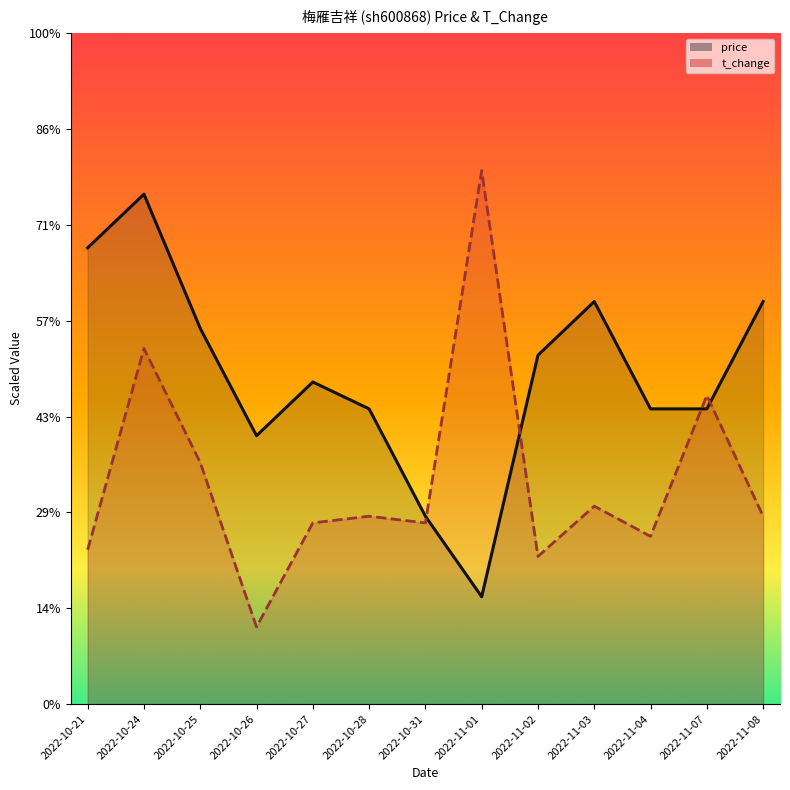

Reading left to right, list all the values displayed in this chart.

price: 2.4	2.7	2.0	1.4	1.7	1.5	1.0	0.6	1.8	2.1	1.5	1.5	2.1
t_change: 0.8	1.9	1.3	0.4	0.9	1.0	0.9	2.8	0.8	1.0	0.9	1.6	1.0